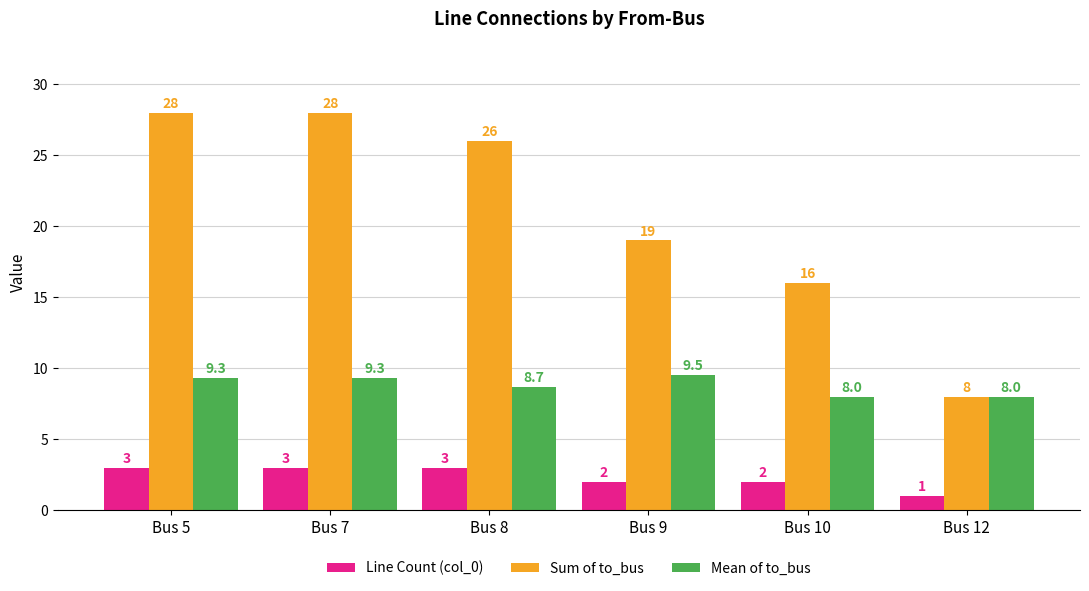

Reading left to right, transcribe all the data shown in this chart.

Line Count (col_0): Bus 5=3.0	Bus 7=3.0	Bus 8=3.0	Bus 9=2.0	Bus 10=2.0	Bus 12=1.0
Sum of to_bus: Bus 5=28.0	Bus 7=28.0	Bus 8=26.0	Bus 9=19.0	Bus 10=16.0	Bus 12=8.0
Mean of to_bus: Bus 5=9.3	Bus 7=9.3	Bus 8=8.7	Bus 9=9.5	Bus 10=8.0	Bus 12=8.0